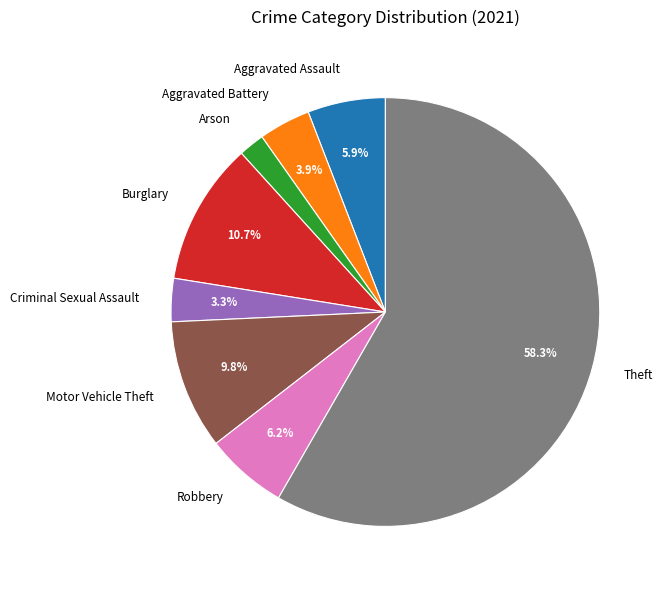

Which slice is the largest?

Theft